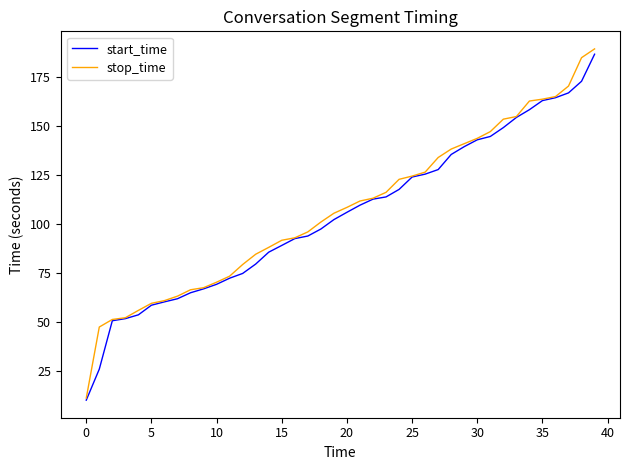

What is the smallest value displayed?

9.9